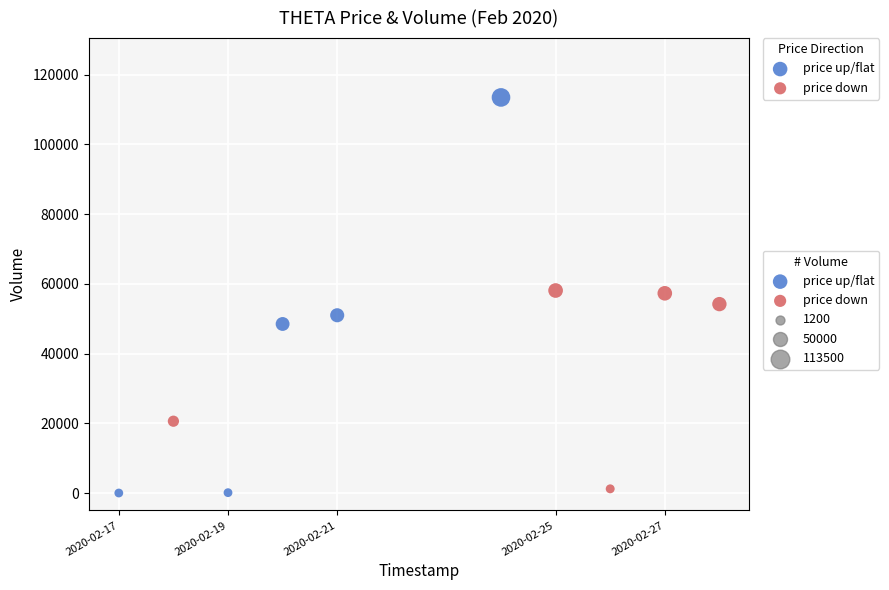

Which series has the widest spread of Y values?

price up/flat